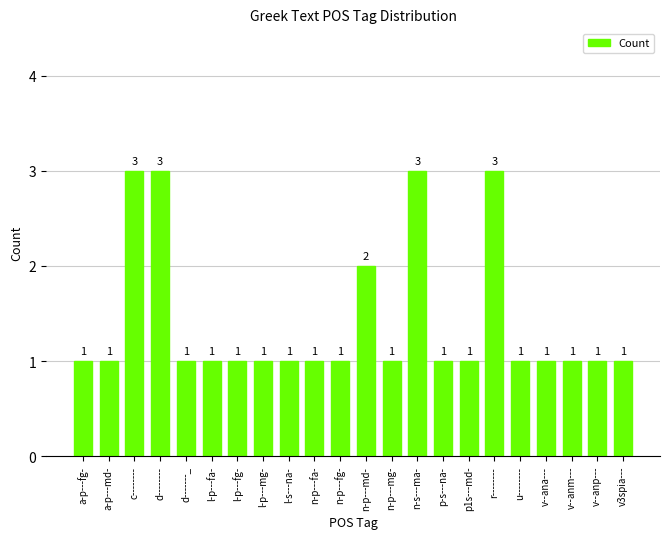

Reading right to left, transcribe all the data shown in this chart.

v3spia---=1	v--anp---=1	v--anm---=1	v--ana---=1	u--------=1	r--------=3	p1s---md-=1	p-s---na-=1	n-s---ma-=3	n-p---mg-=1	n-p---md-=2	n-p---fg-=1	n-p---fa-=1	l-s---na-=1	l-p---mg-=1	l-p---fg-=1	l-p---fa-=1	d-------_=1	d--------=3	c--------=3	a-p---md-=1	a-p---fg-=1